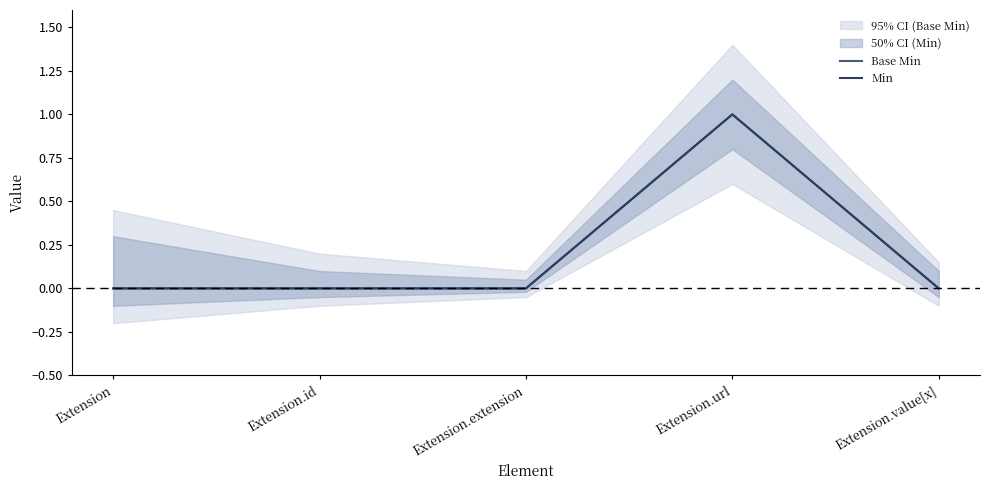

The Base Min series shows 0 at Extension.value[x]. True or false?

False